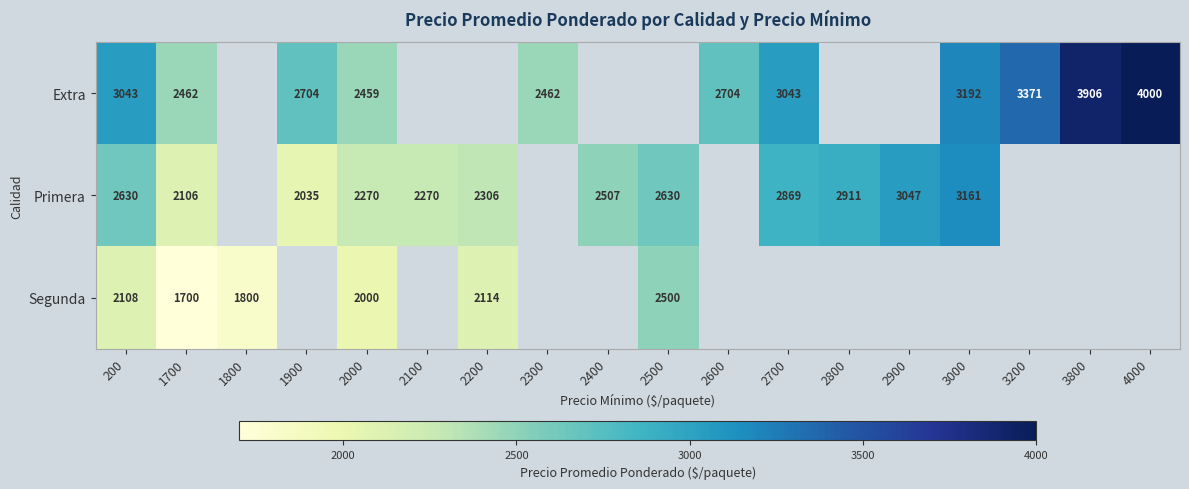

At 1700, list the series in order from smallest to largest.

Segunda, Primera, Extra